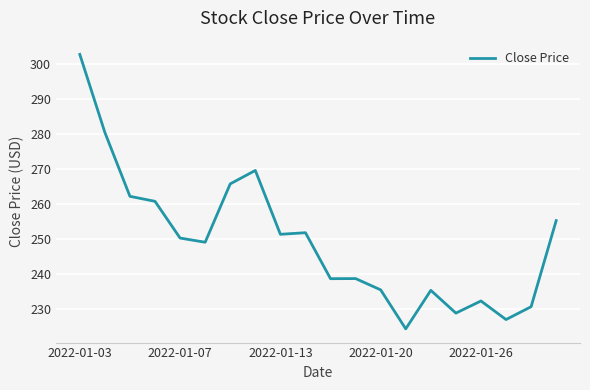

What is the maximum value shown in the chart?

302.7